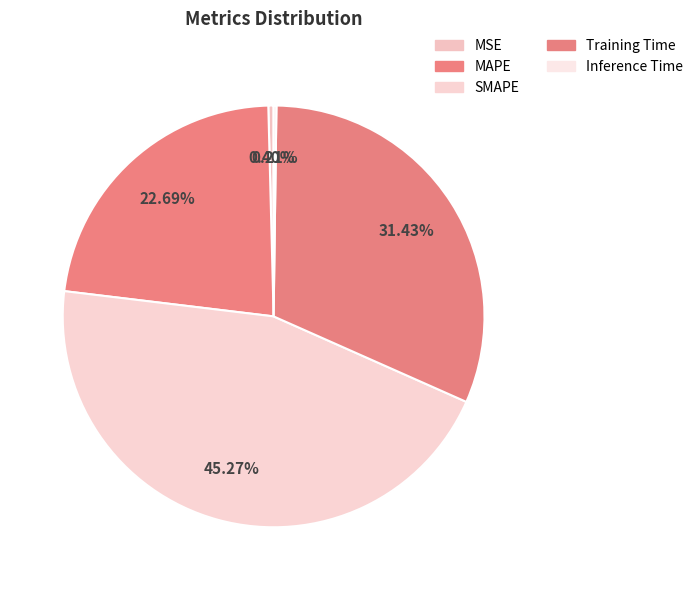

To the nearest percent, what percentage of the pie is Training Time?

31%